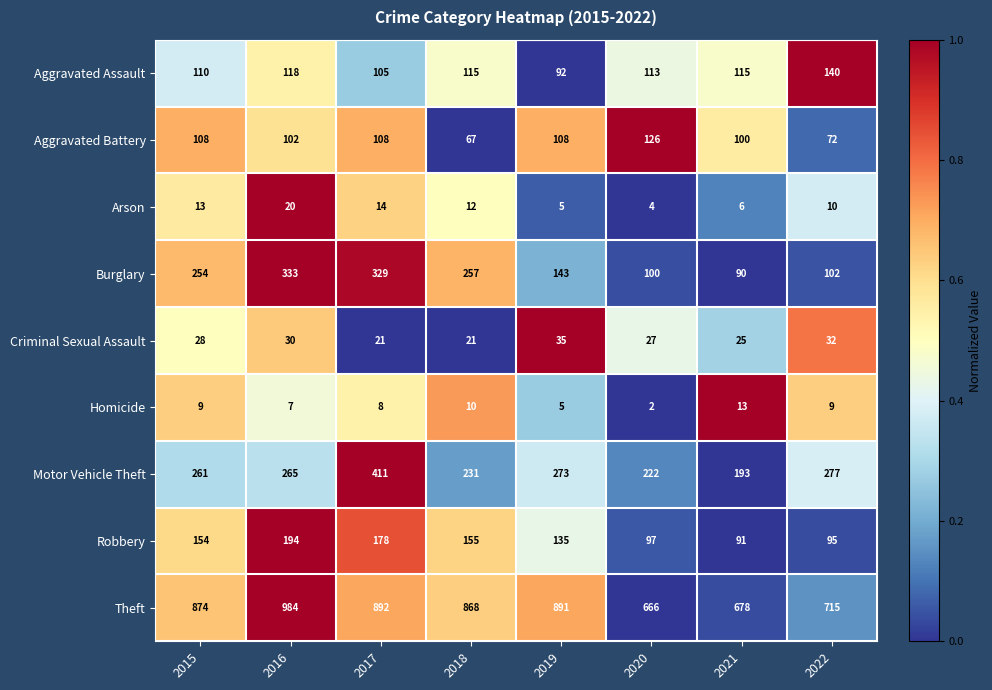

What is the total value across all series at 2016?

2053